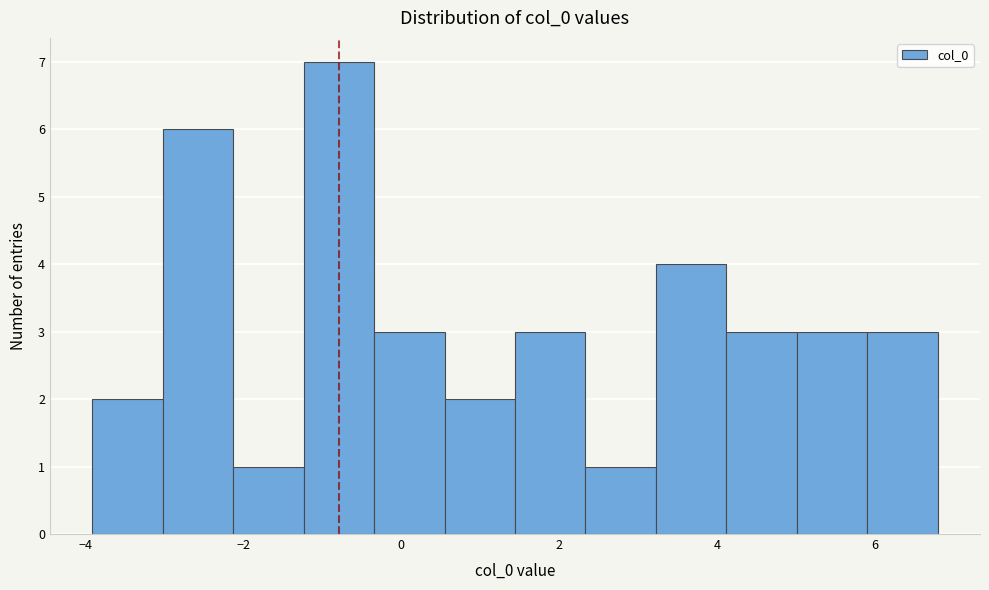

Reading left to right, transcribe this chart: for each bar, give the range it covers on the x-axis and its height. Neither the bar edges nor the heights are printed on the chart, so give them approximately, as read against the axes.

-4.0 to -3.0: 2
-3.0 to -2.2: 6
-2.2 to -1.2: 1
-1.2 to -0.4: 7
-0.4 to 0.6: 3
0.6 to 1.4: 2
1.4 to 2.4: 3
2.4 to 3.2: 1
3.2 to 4.2: 4
4.2 to 5.0: 3
5.0 to 6.0: 3
6.0 to 6.8: 3